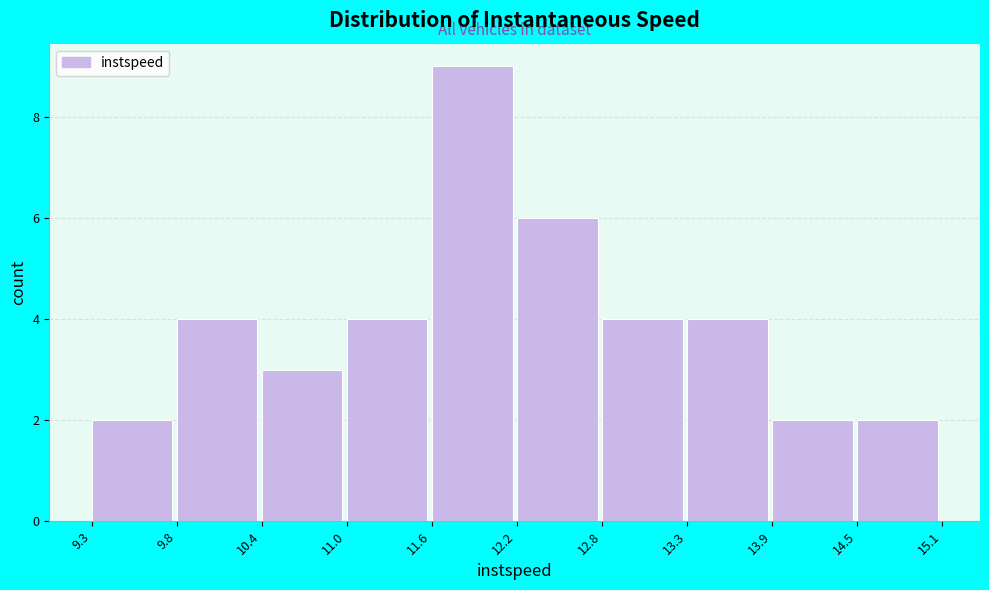

Which range on the x-axis has the tallest bar?

11.6 to 12.2